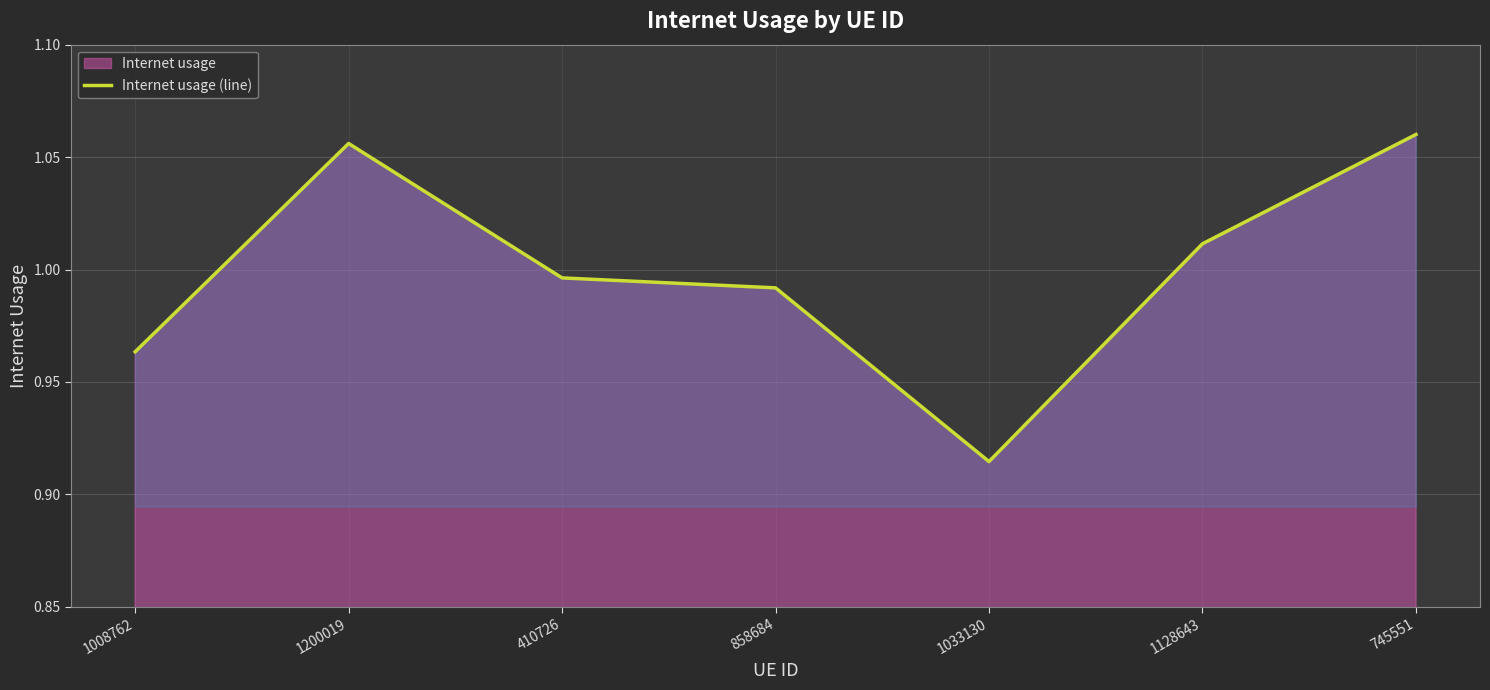

Is it true that the value at 410726 is 1.7?

False